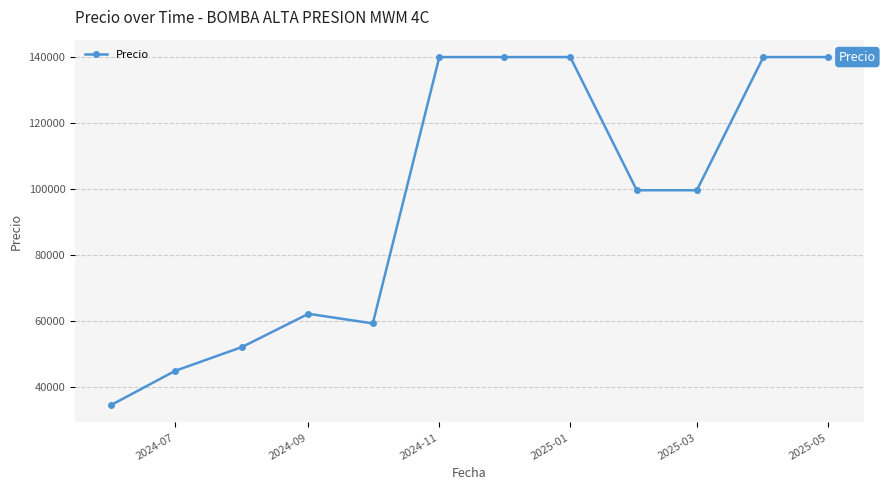

What is the value of the 3rd point from the left?

52166.7